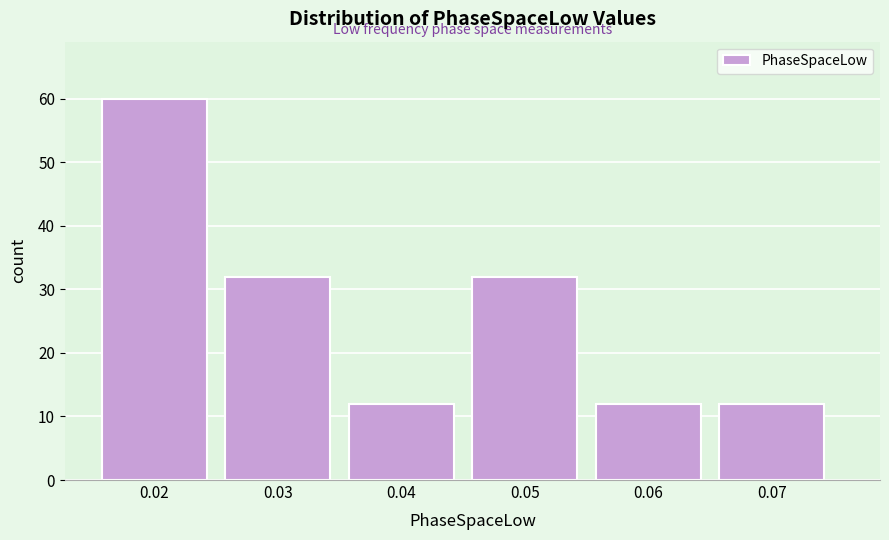

Reading left to right, transcribe all the data shown in this chart.

0.02=60	0.03=32	0.04=12	0.05=32	0.06=12	0.07=12